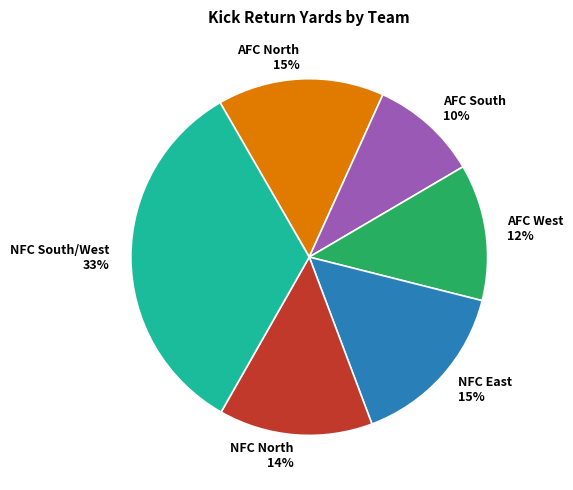

How many segments does this pie chart have?

6